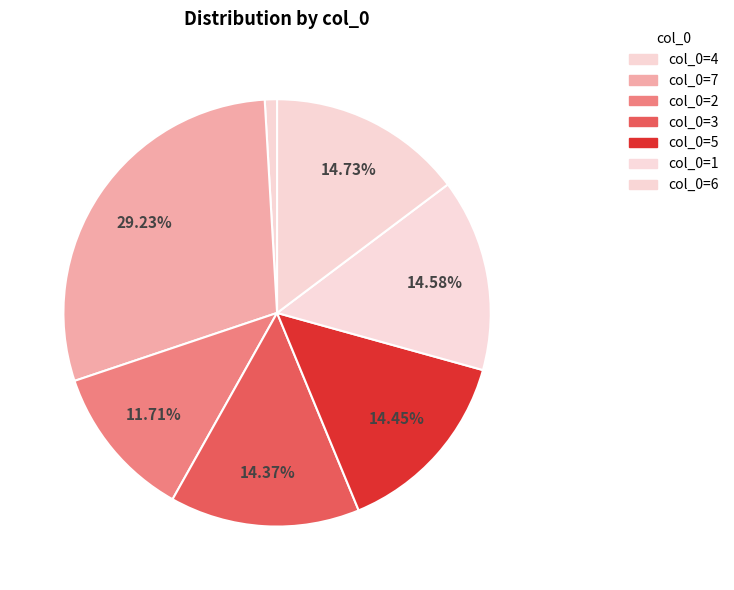

Count the number of slices in the pie.

7